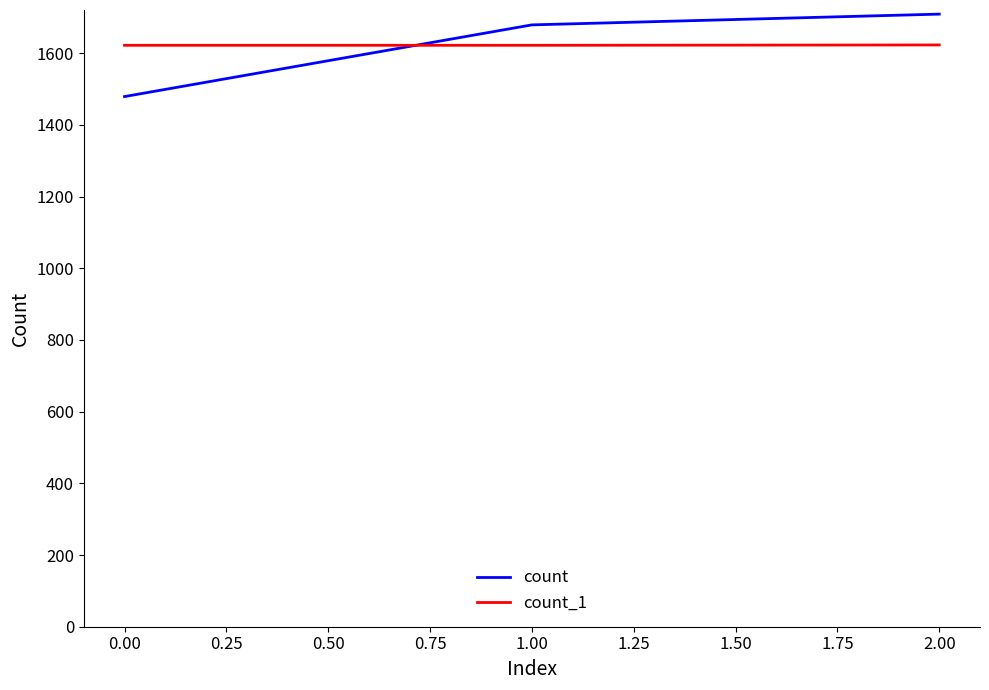

What is the difference between the highest and lowest values at 0.00?

143